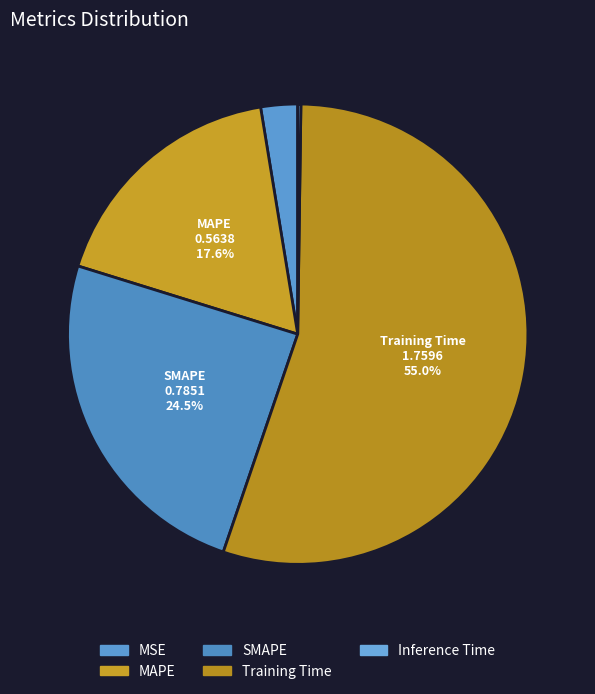

To the nearest percent, what is the difference between the SMAPE and MSE slice percentages?

22%